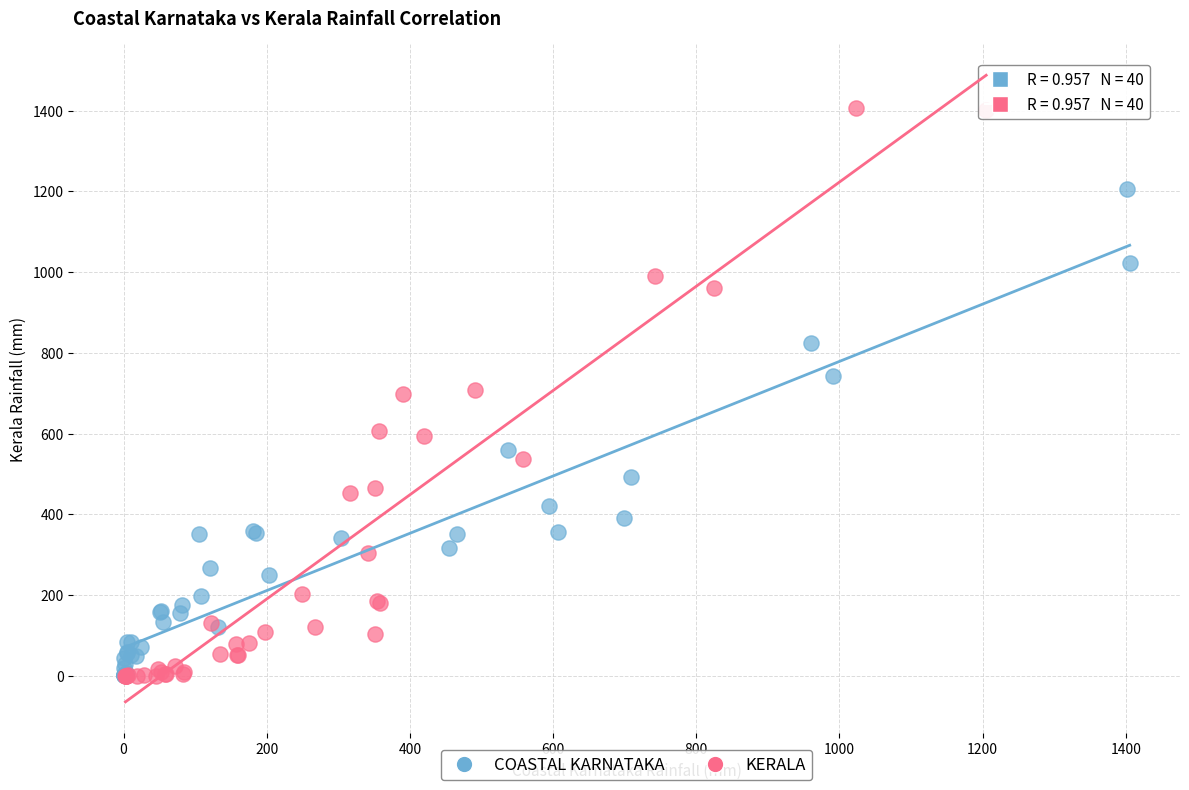

Which series contains the highest Y value?

KERALA